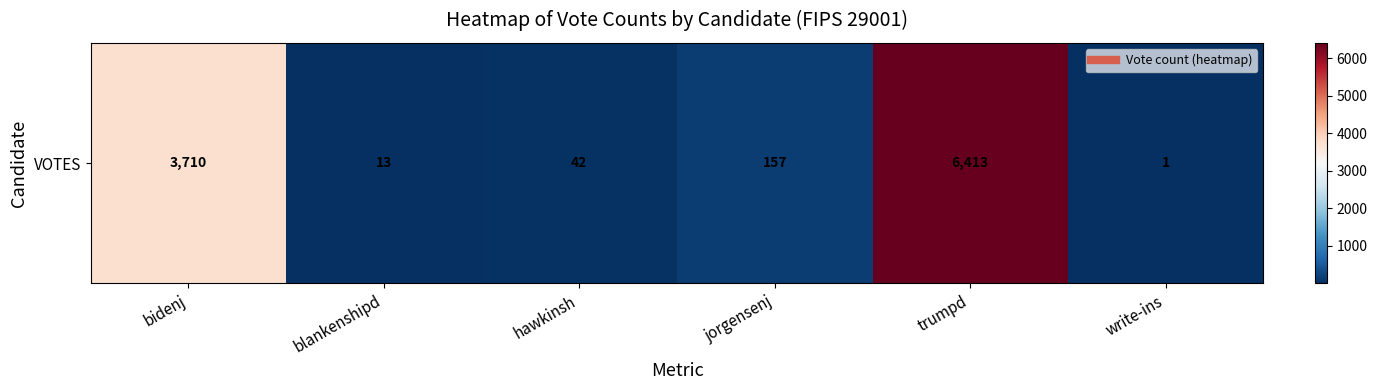

True or false: the data shows 157 at jorgensenj.

True